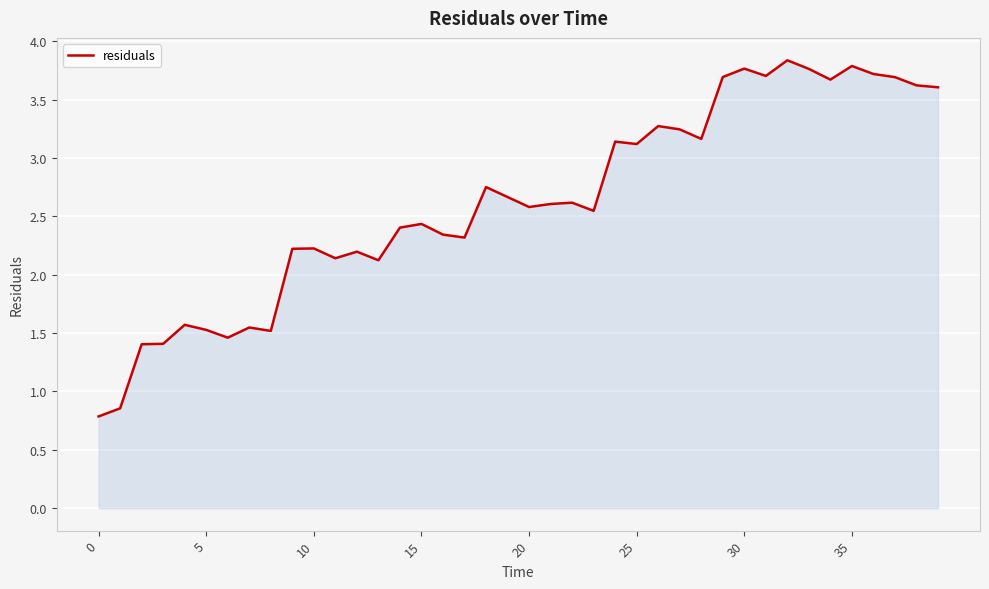

What is the difference between the maximum and minimum values?

3.1